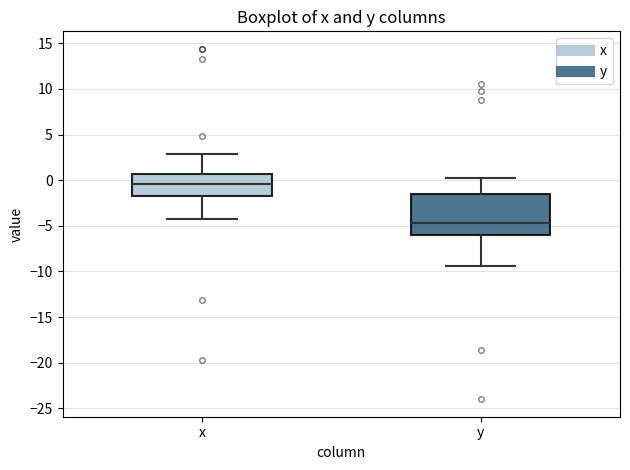

Reading left to right, read every box against the y-axis: the position of its median line, the range the box covers, and the ends of its whiskers. The values are not printed on the chart, so give them approximately, as read against the axis.

x: median -0.5, box -1.5 to 0.5, whiskers -4.5 to 3.0
y: median -4.5, box -6.0 to -1.5, whiskers -9.5 to 0.0